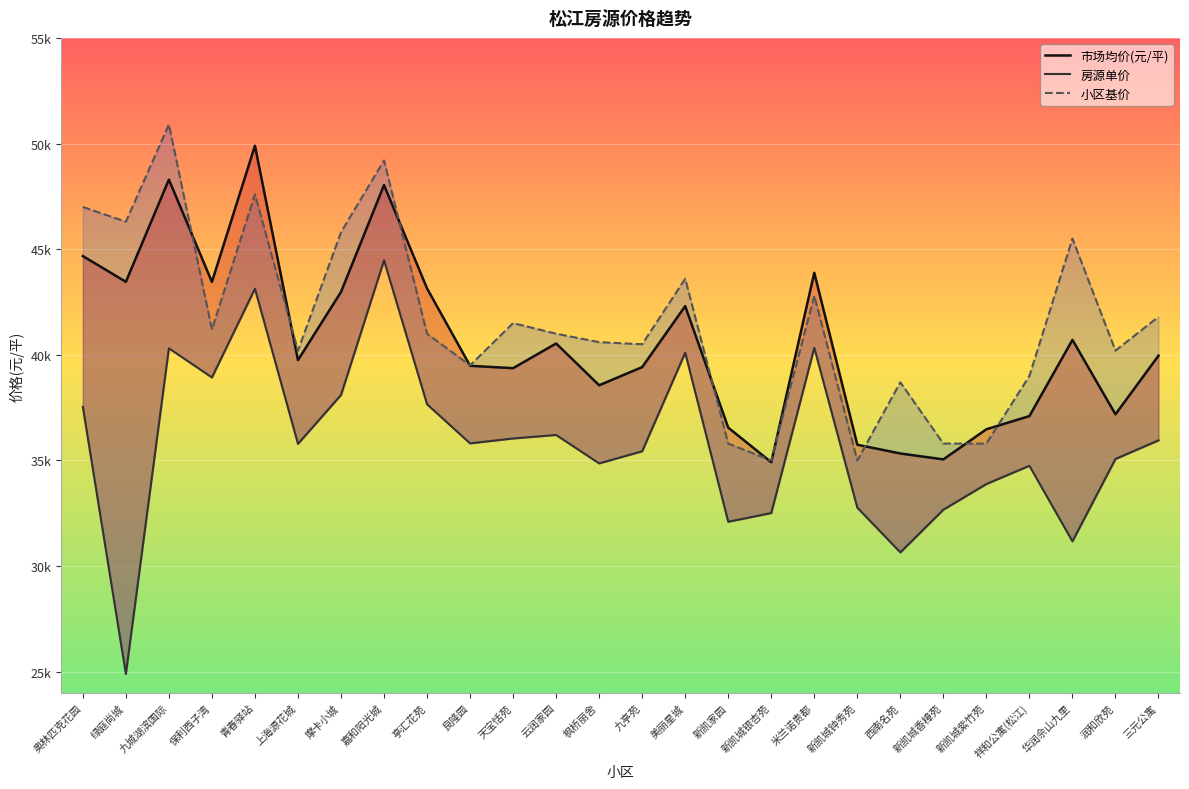

What is the sum of all 房源单价 values?

931138